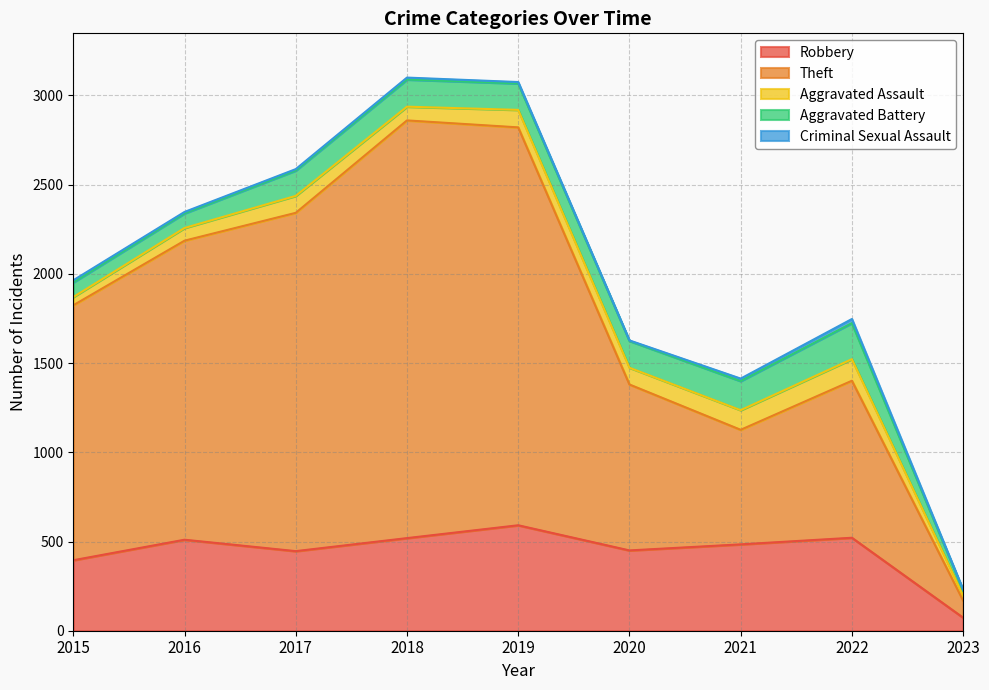

List the series in order of their peak value, lowest first.

Criminal Sexual Assault, Aggravated Assault, Aggravated Battery, Robbery, Theft